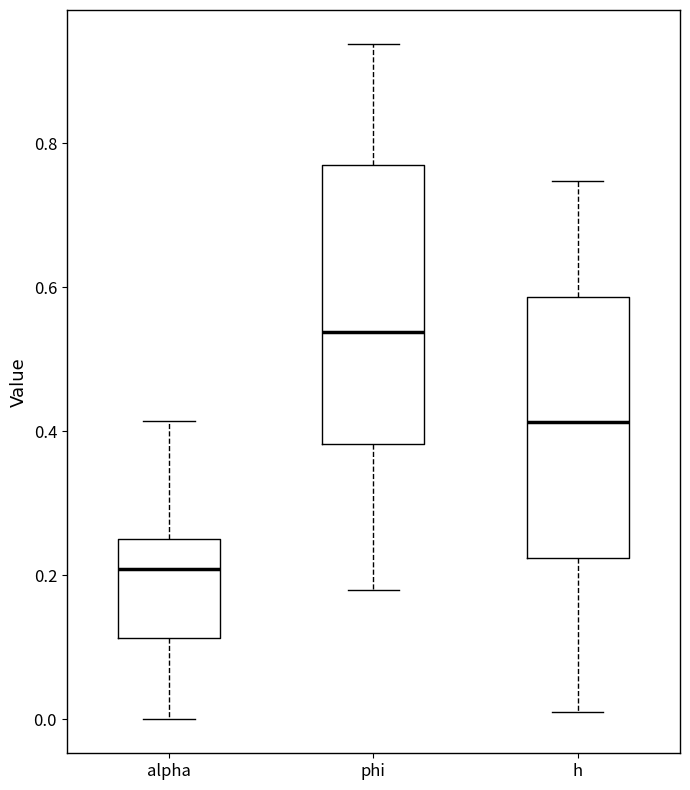

Where does the median line of the box for h sit on the y-axis? The values are not printed on the chart, so give them approximately, as read against the axis.

0.42